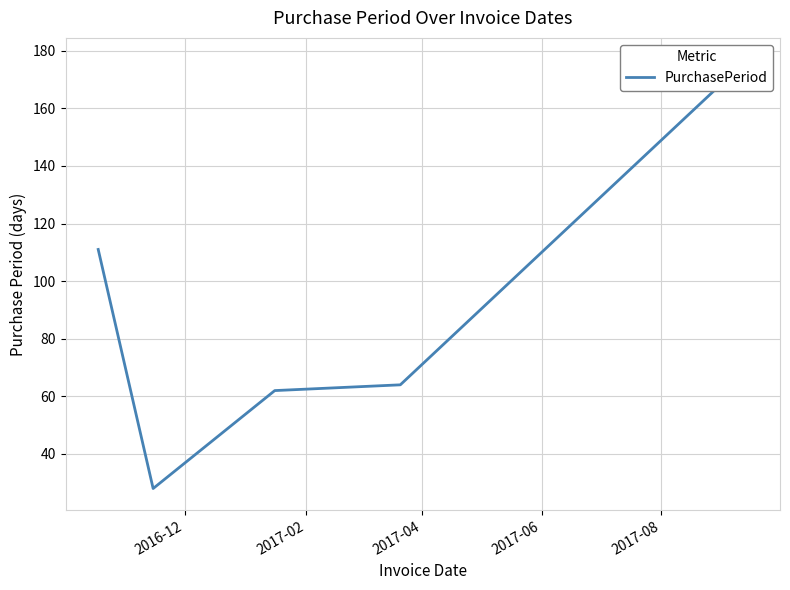

What is the minimum value shown in the chart?

28